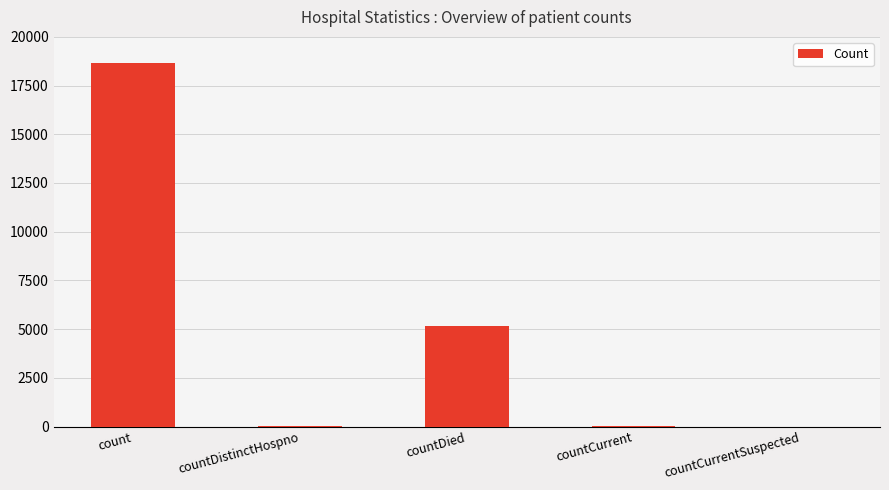

What is the sum of all values?

23914